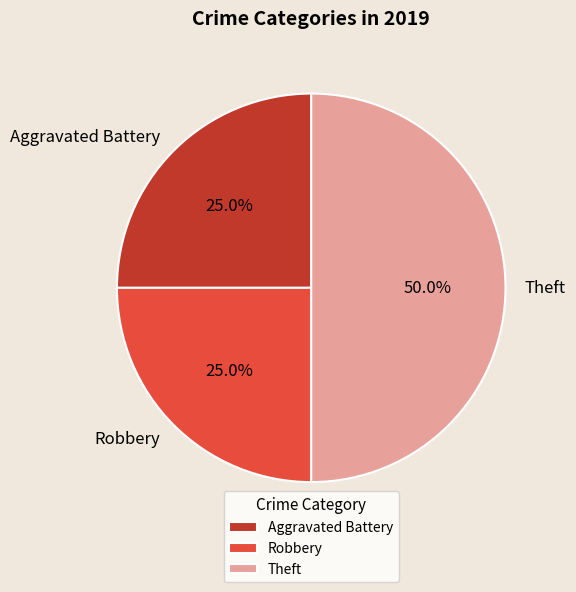

To the nearest percent, what portion does Robbery represent?

25%